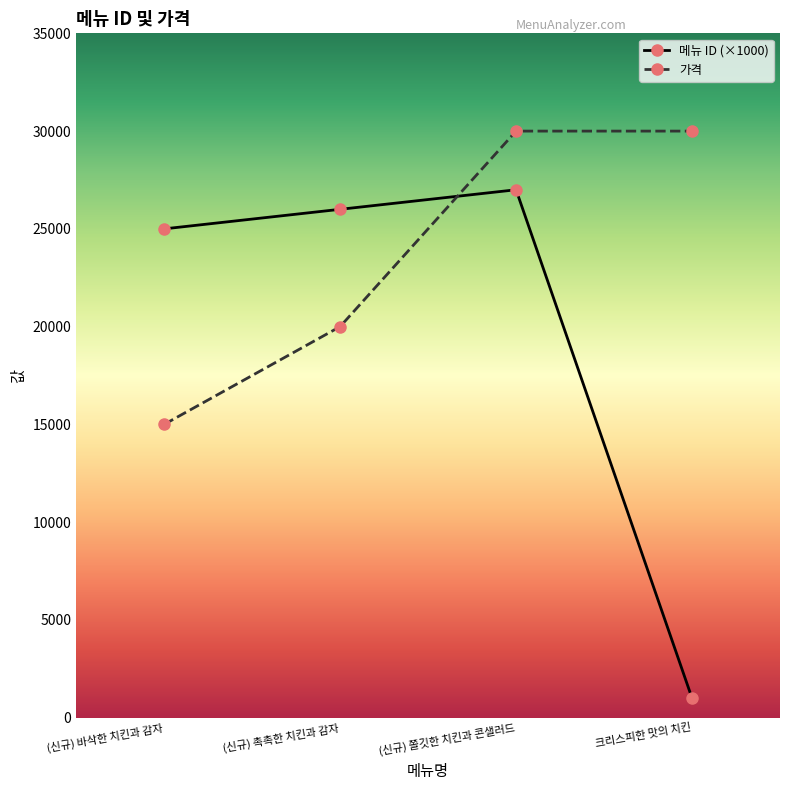

The value of 가격 at (신규) 바삭한 치킨과 감자 is 7408. True or false?

False